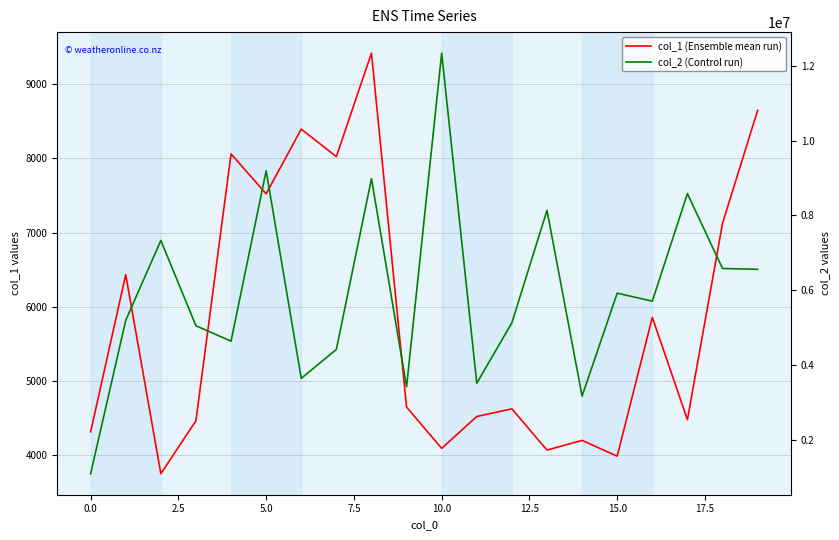

What is the maximum value for col_2 (Control run)?

12331542